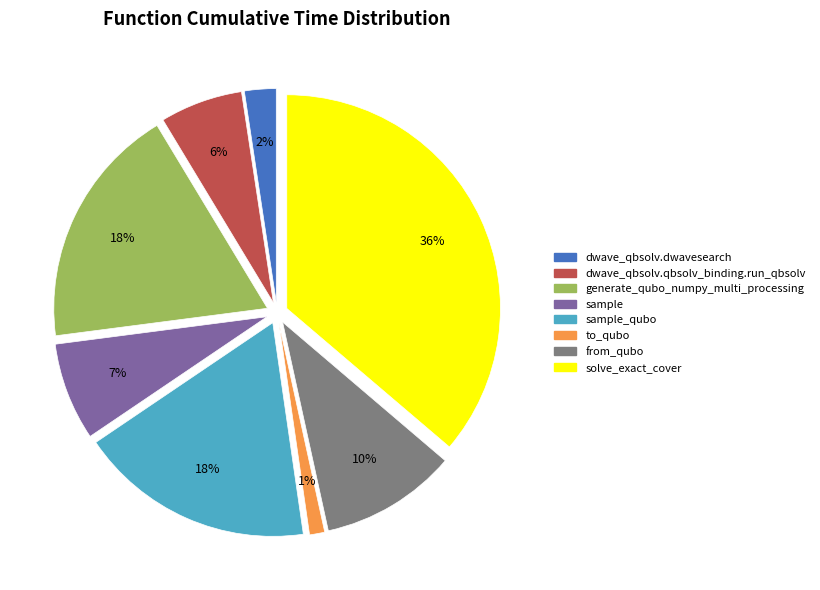

Is there a majority slice in this chart?

No